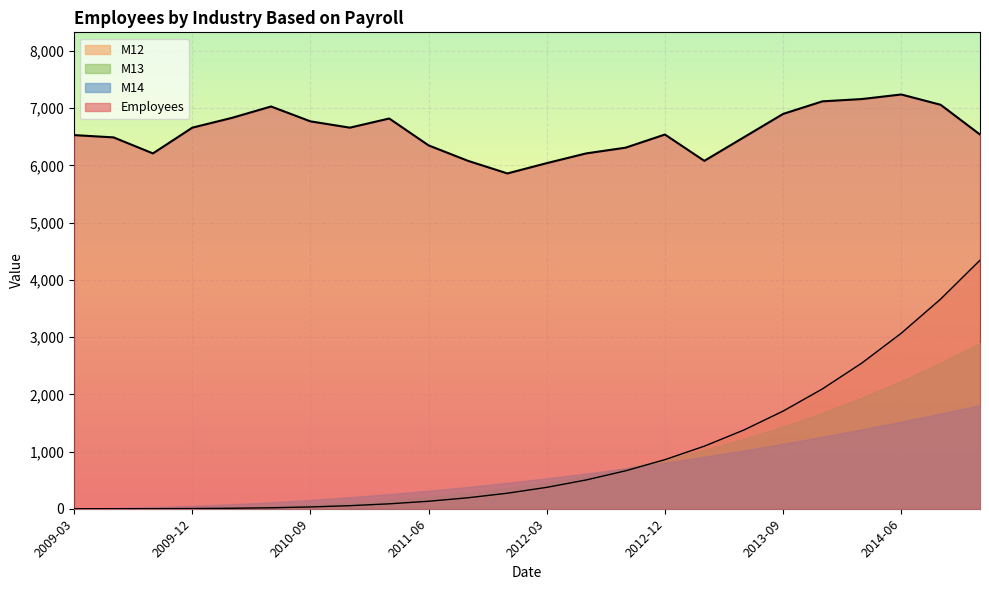

Which category has the highest value in the M12 series?

2014-12